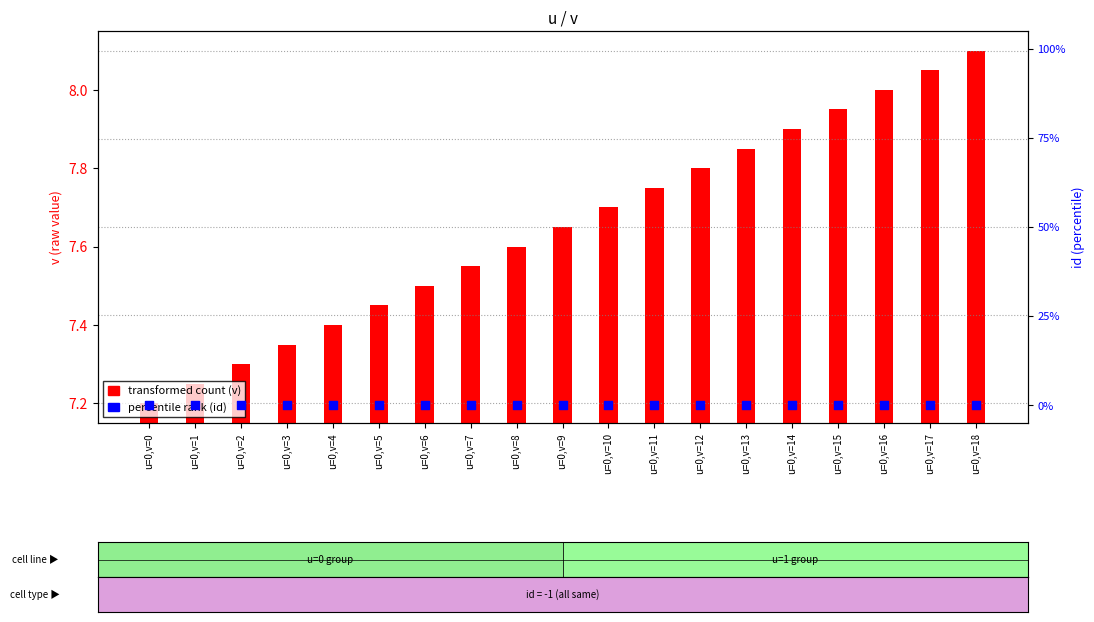

What are all the series names shown in the legend?

transformed count (v), percentile rank (id)